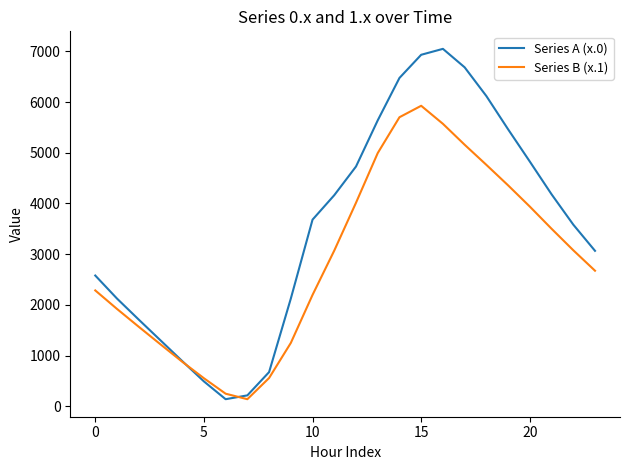

At how many categories does at least one series exceed 1059?

19